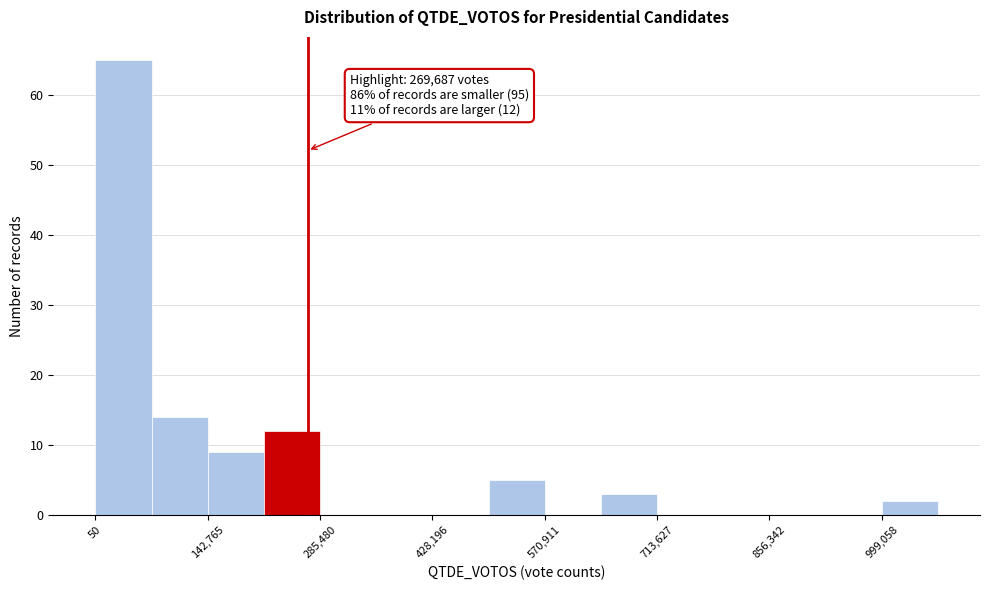

Around what value on the x-axis is the tallest bar? Give the approximate position of its centre, as read against the axis.

40000